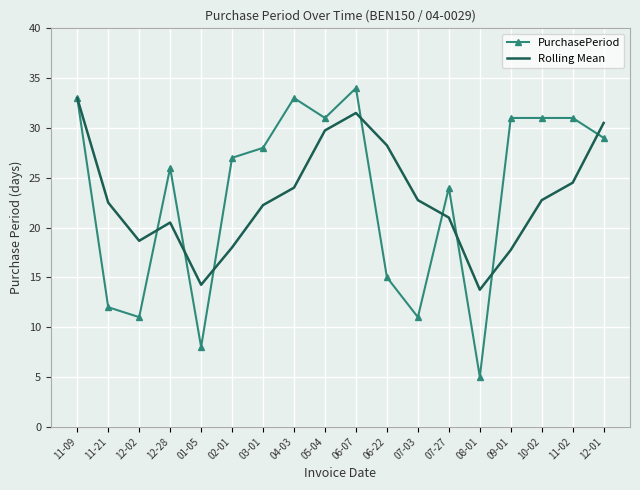

What is the sum of all PurchasePeriod values?

420.0